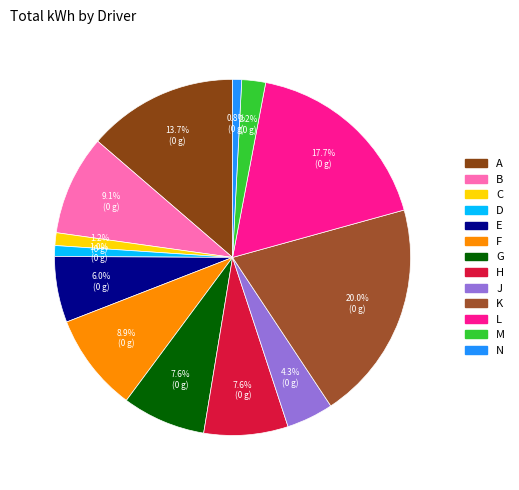

Which category has the biggest portion of the pie?

K